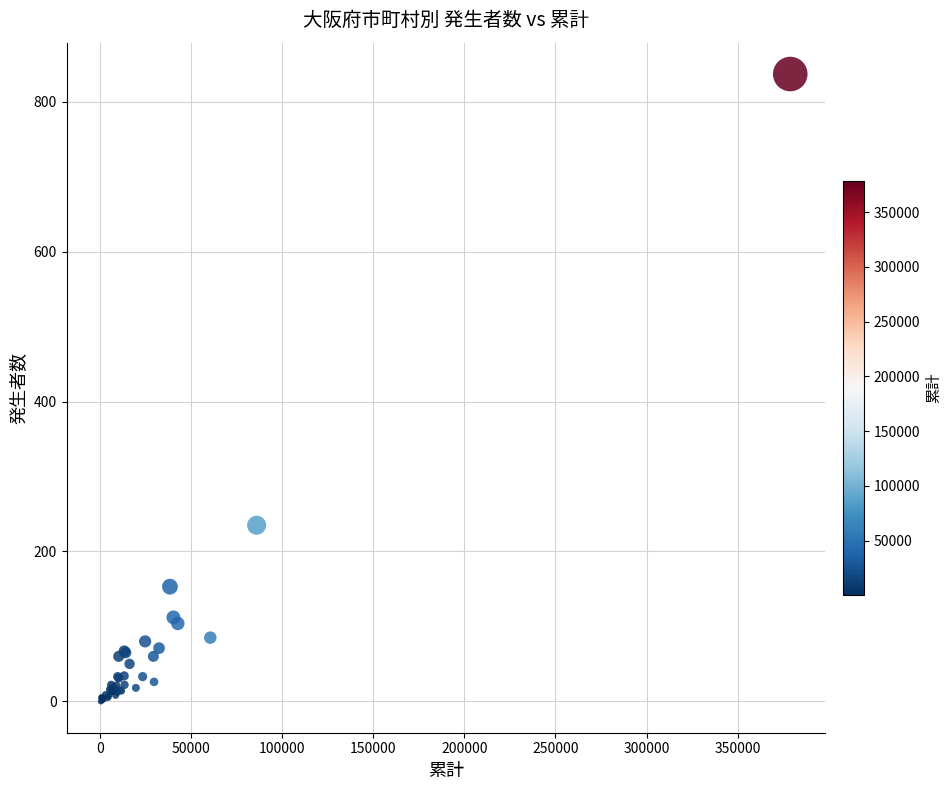

What Y value in the scatter plot is closest to 418?

235